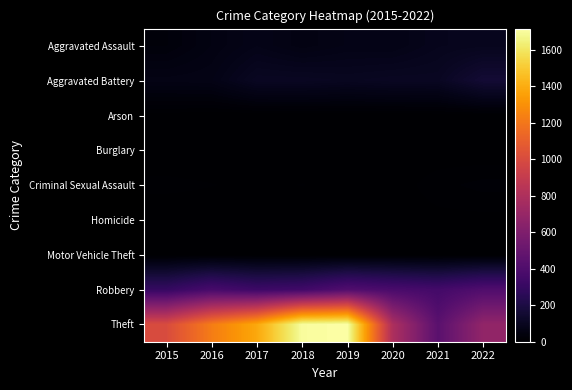

At which category does the chart reach its peak across all series?

2019